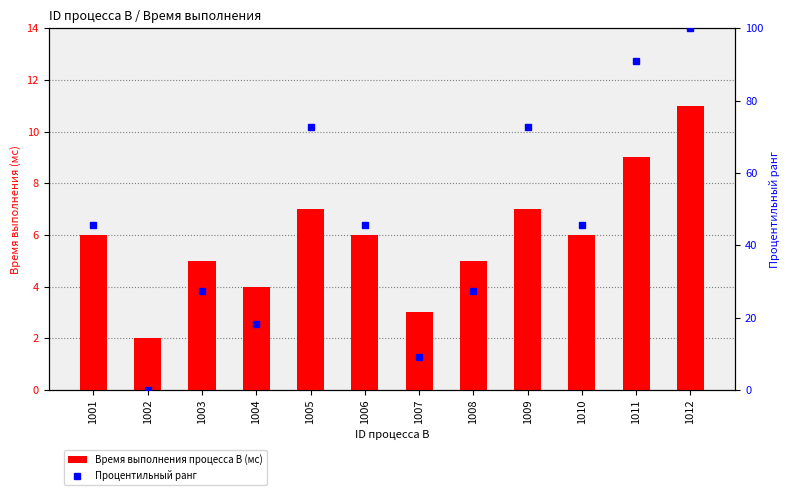

At which label does Процентильный ранг first exceed 45?

1001